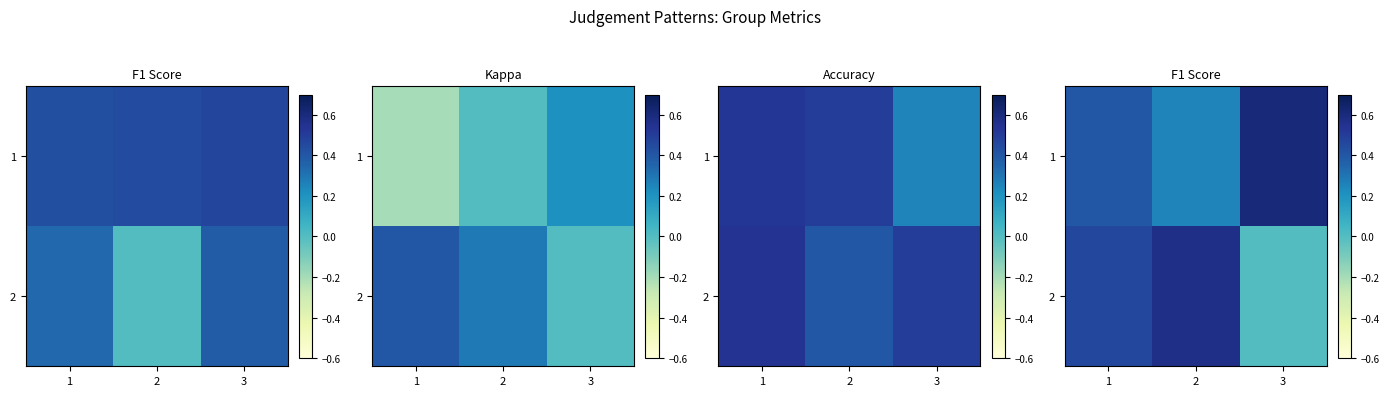

What is the maximum value shown in the chart?

0.6